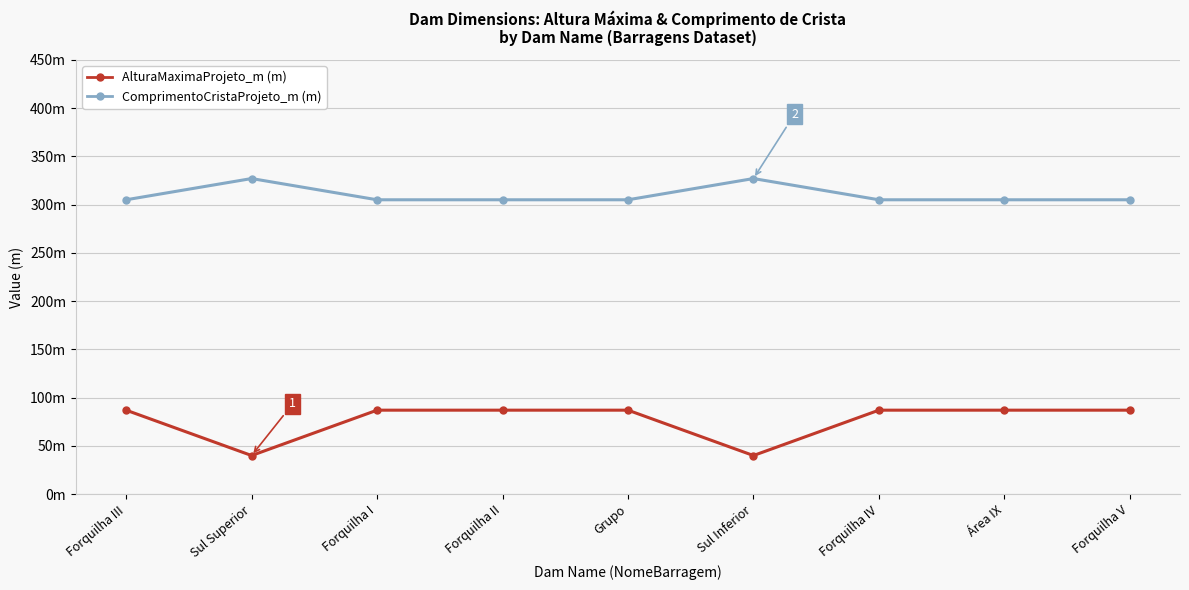

What position from the right is Área IX?

2